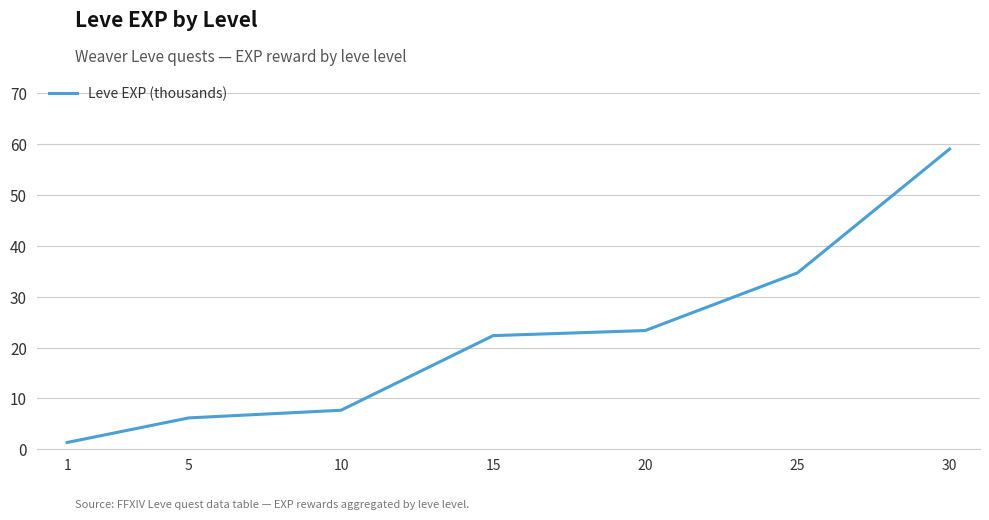

Between 30 and 10, which is larger?

30